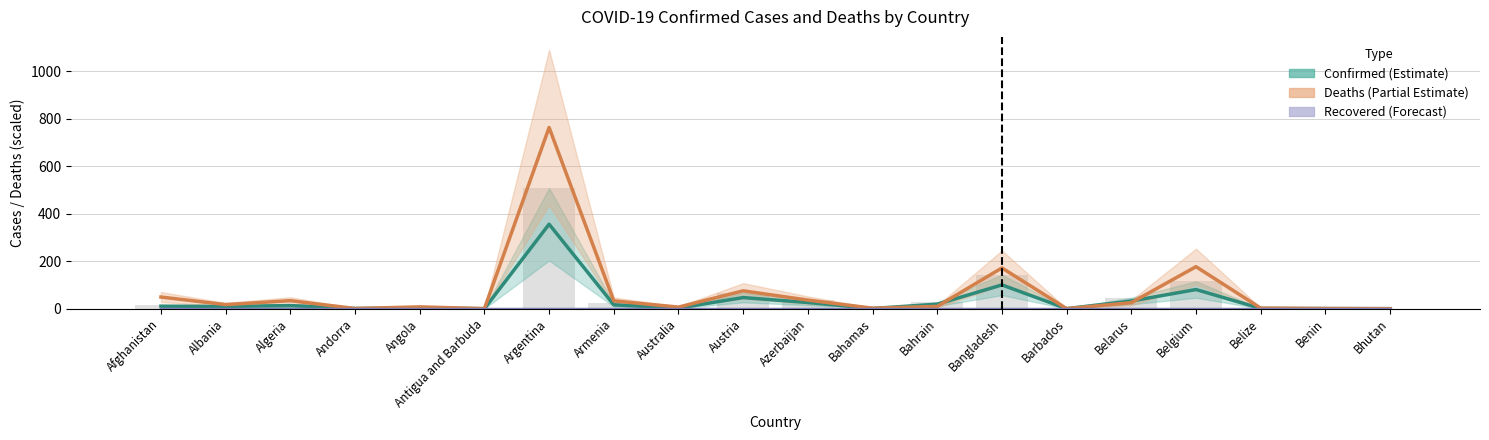

At Austria, list the series in order from smallest to largest.

Recovered, Confirmed, Deaths